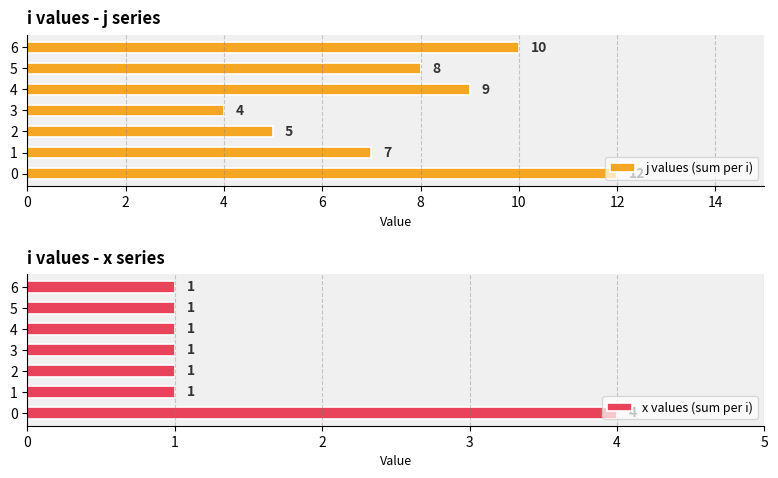

What is the sum of the j values (sum per i) values at 6 and 5?

18